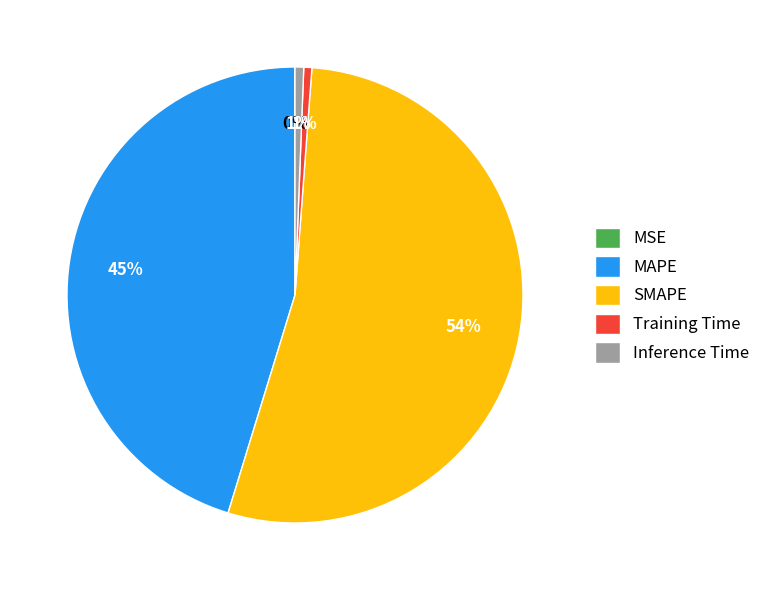

Do Inference Time and SMAPE together represent more than half of the pie?

Yes